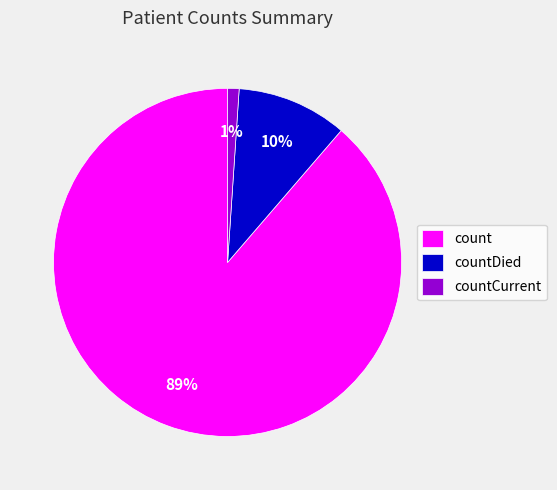

To the nearest percent, what percentage of the pie is countDied?

10%